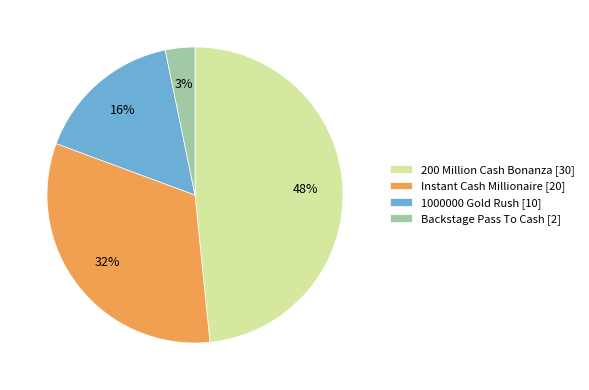

Which category has the smallest portion of the pie?

Backstage Pass To Cash